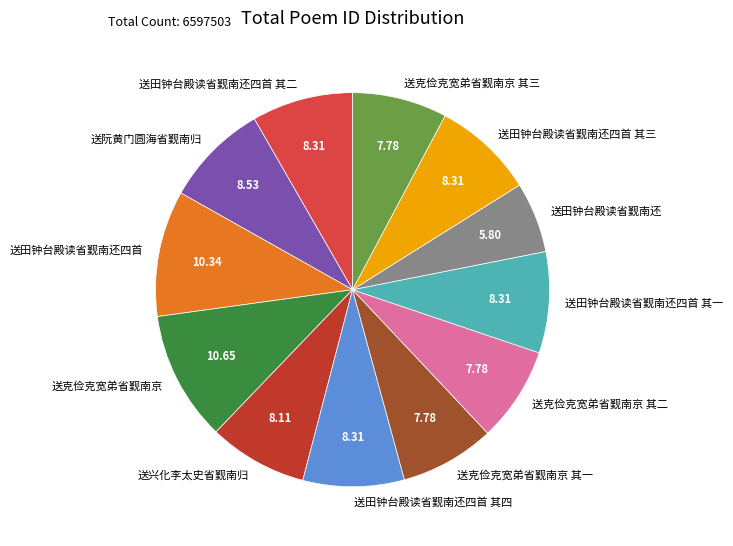

How many segments does this pie chart have?

12